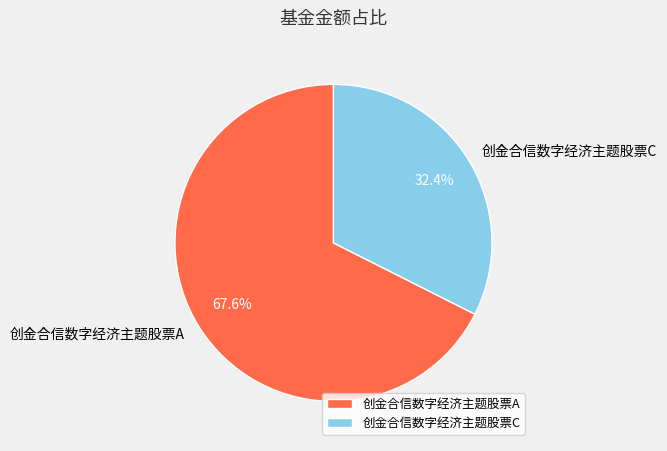

Combined, what portion of the pie is 创金合信数字经济主题股票C and 创金合信数字经济主题股票A?

100.0%